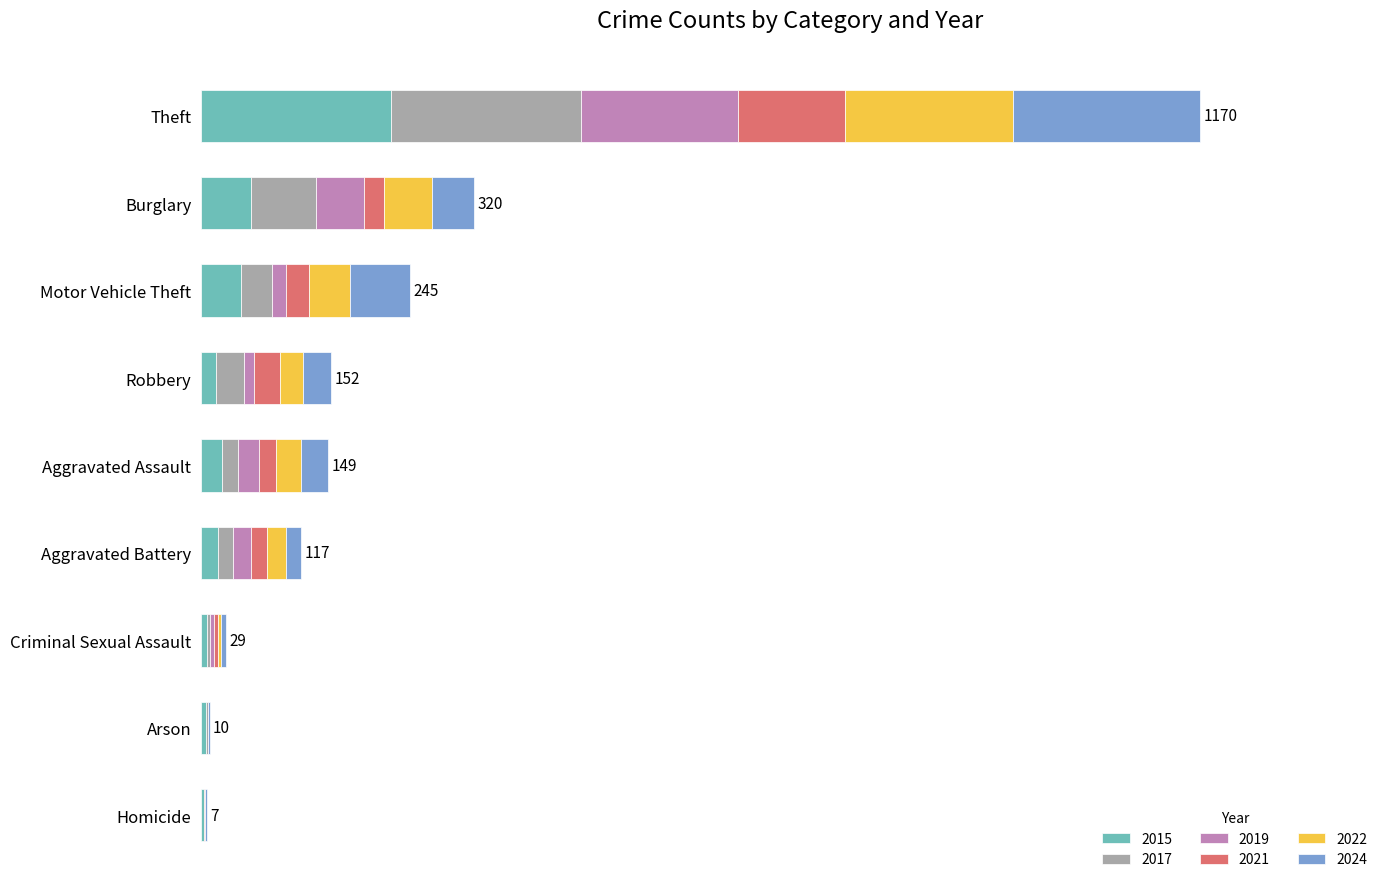

What are all the series names shown in the legend?

2015, 2017, 2019, 2021, 2022, 2024